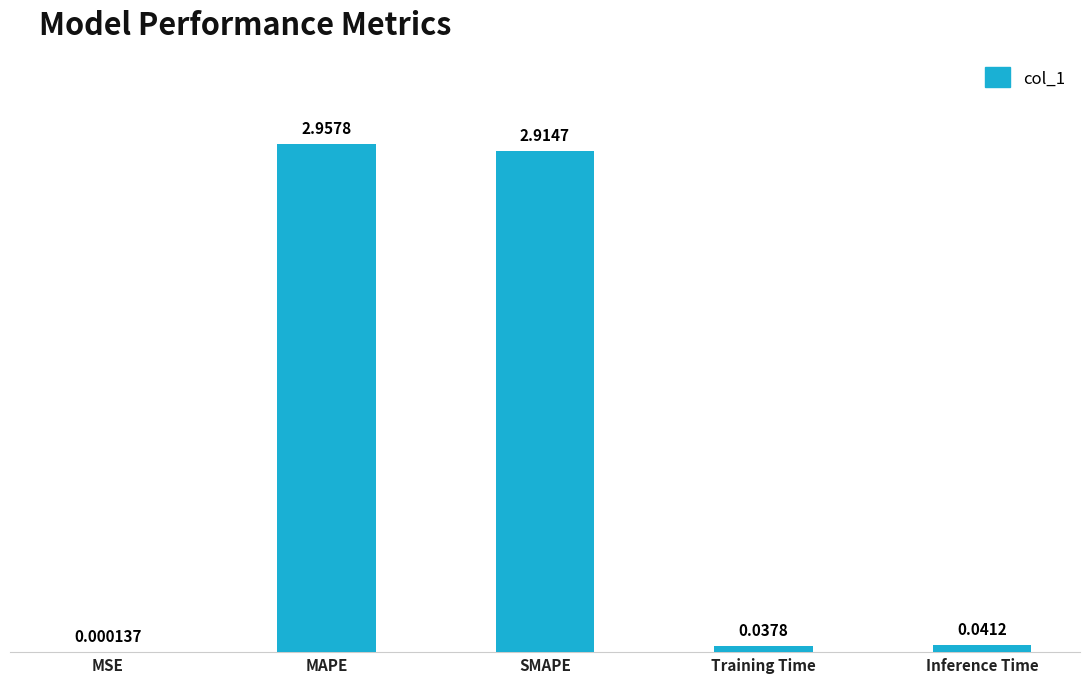

Where is the data nearest to the value 1?

Inference Time